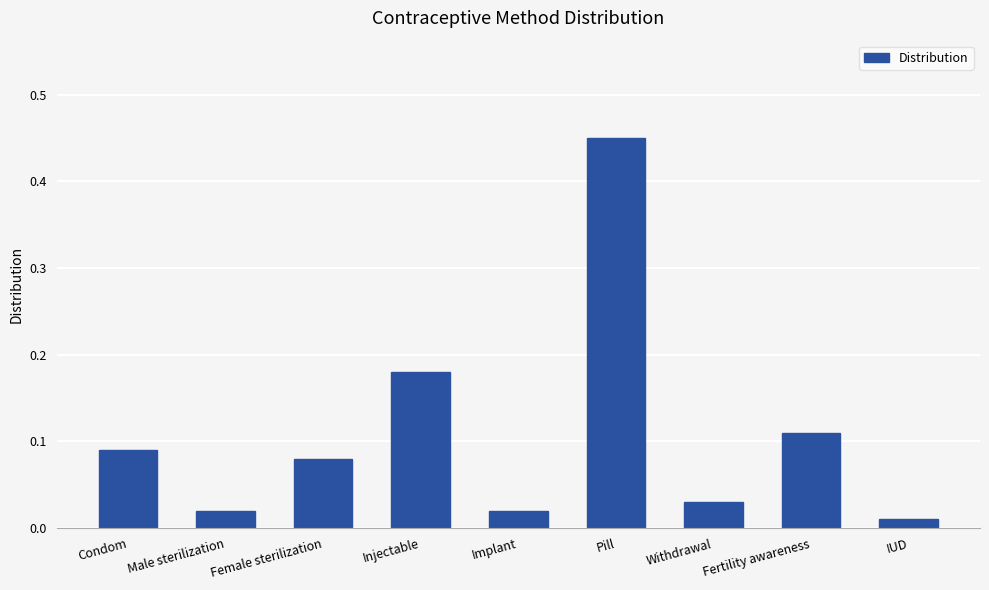

What is the label of the 6th bar from the right?

Injectable